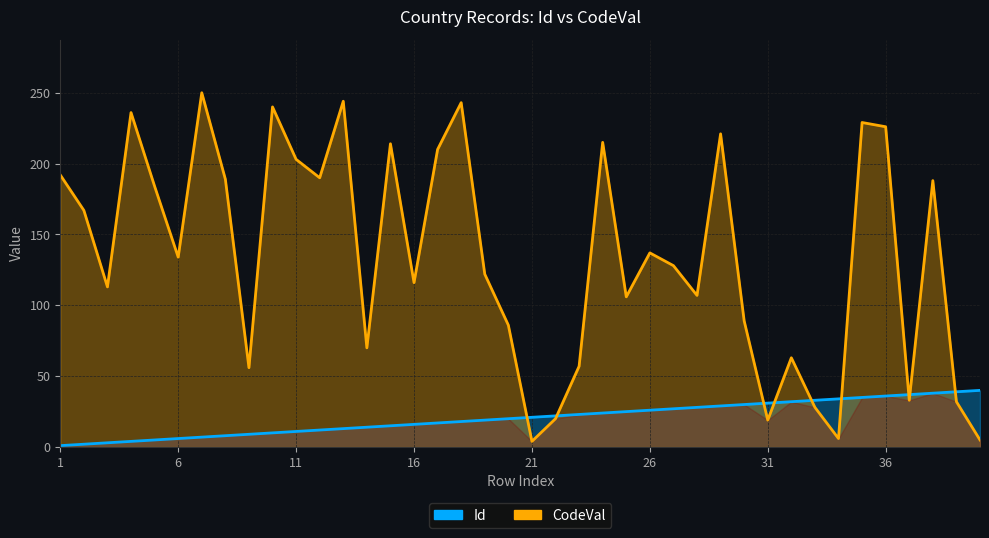

Which category has the lowest value across all series?

1